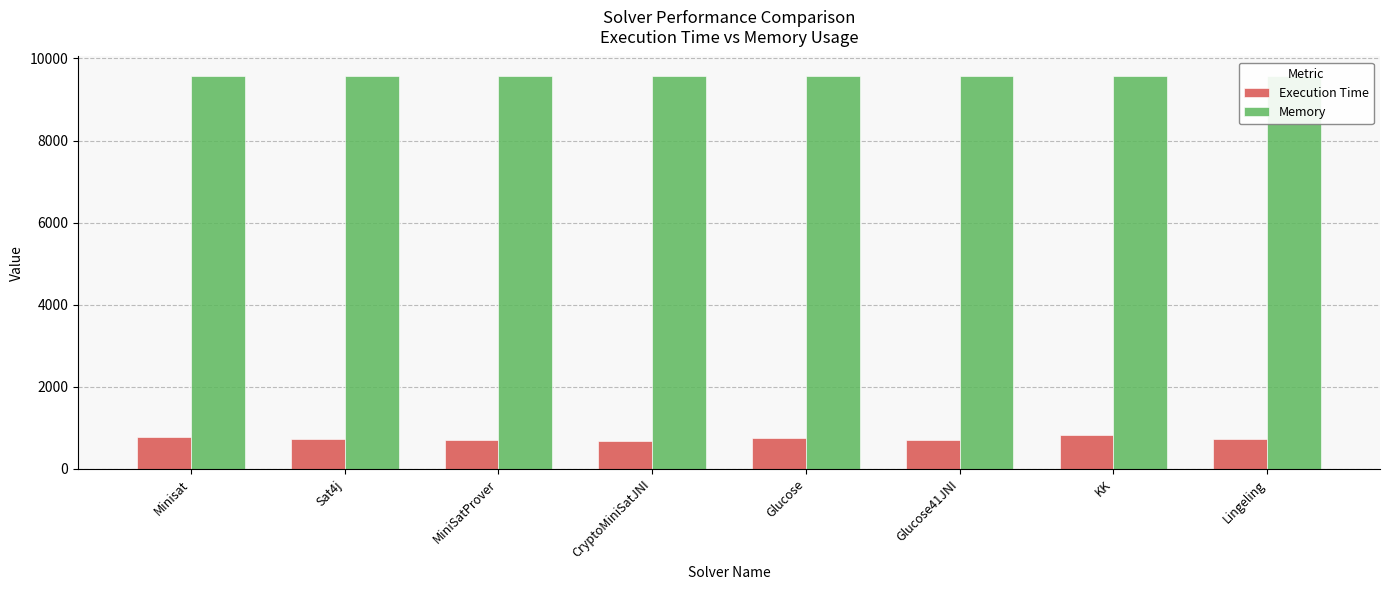

At how many categories does at least one series exceed 1215?

8